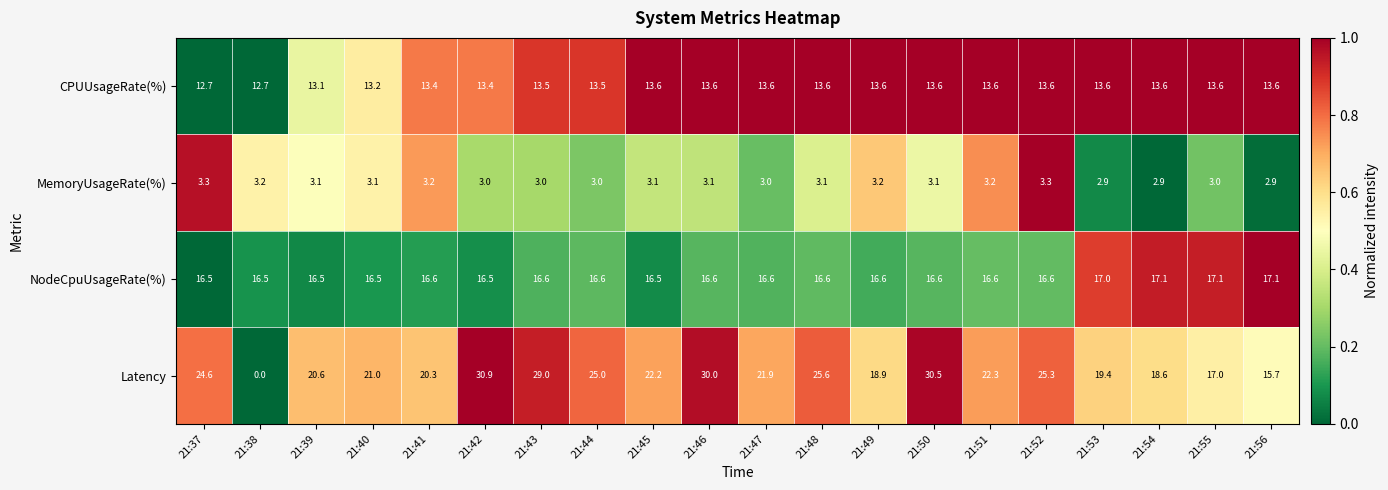

What is the average value of the CPUUsageRate(%) series?

13.4